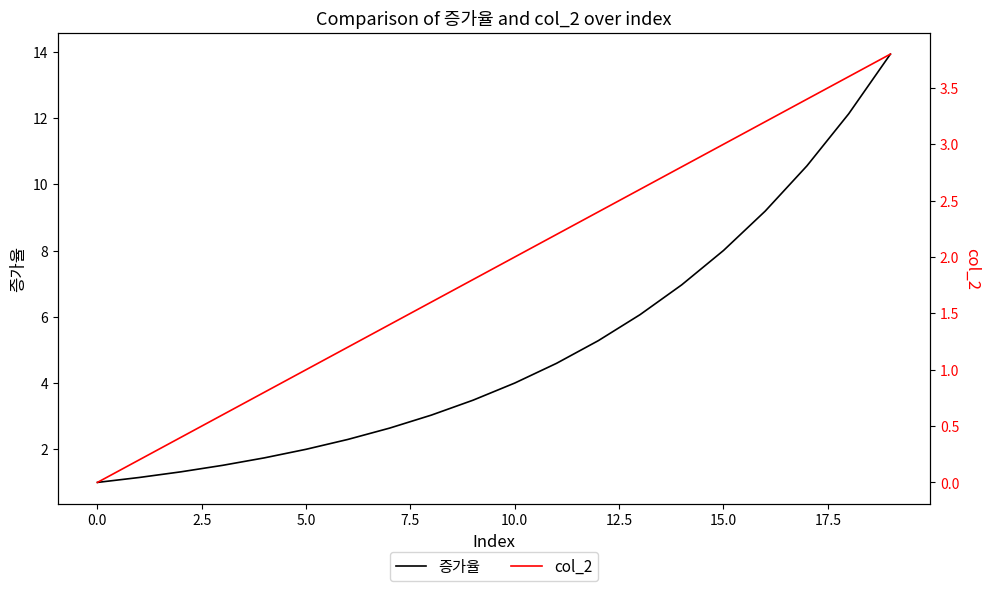

What is the minimum value for 증가율?

1.0